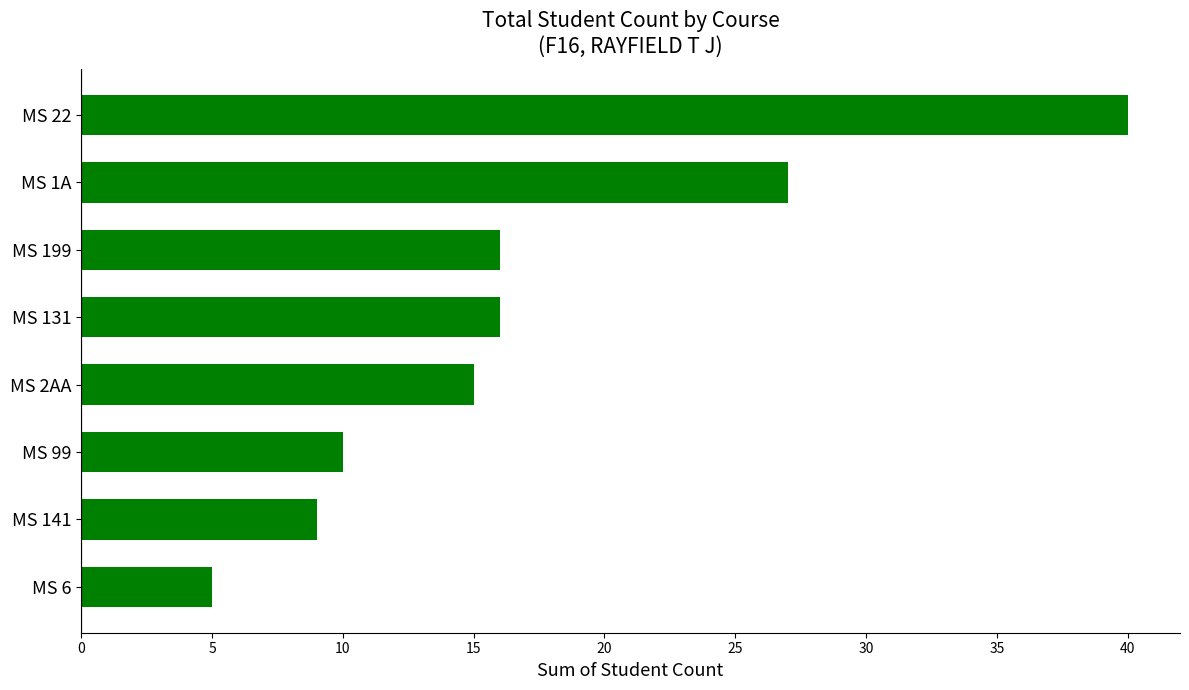

Where is the data nearest to the value 22?

MS 1A